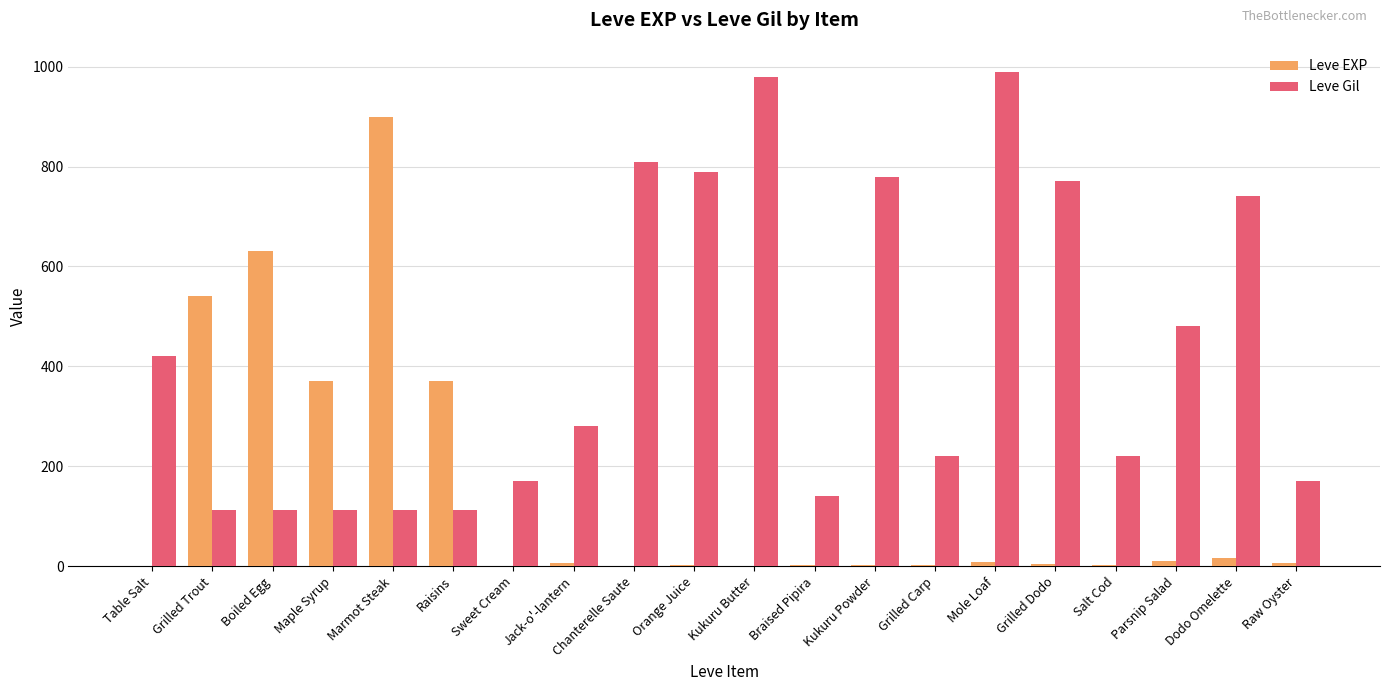

Which category has the highest value in the Leve Gil series?

Mole Loaf